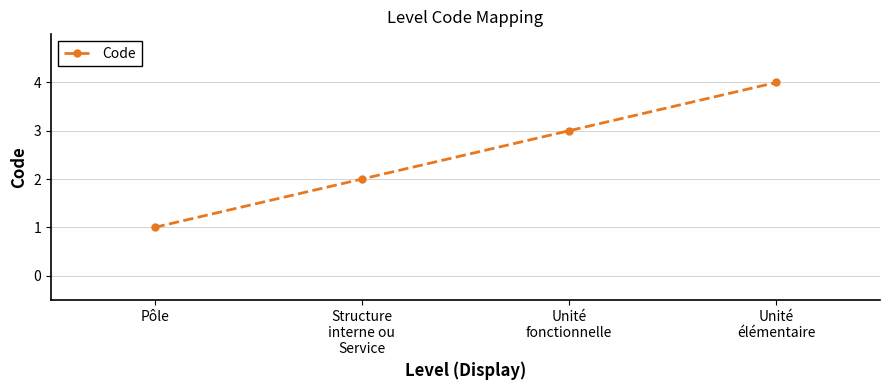

Is it true that the value at Unité
fonctionnelle is 3?

True